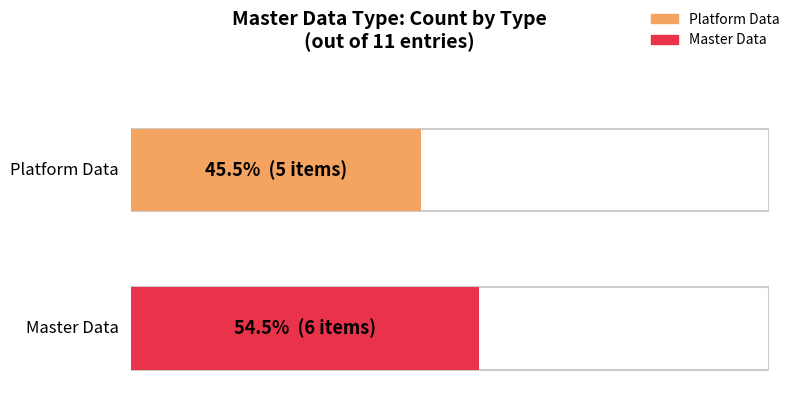

How many series are shown in this chart?

2